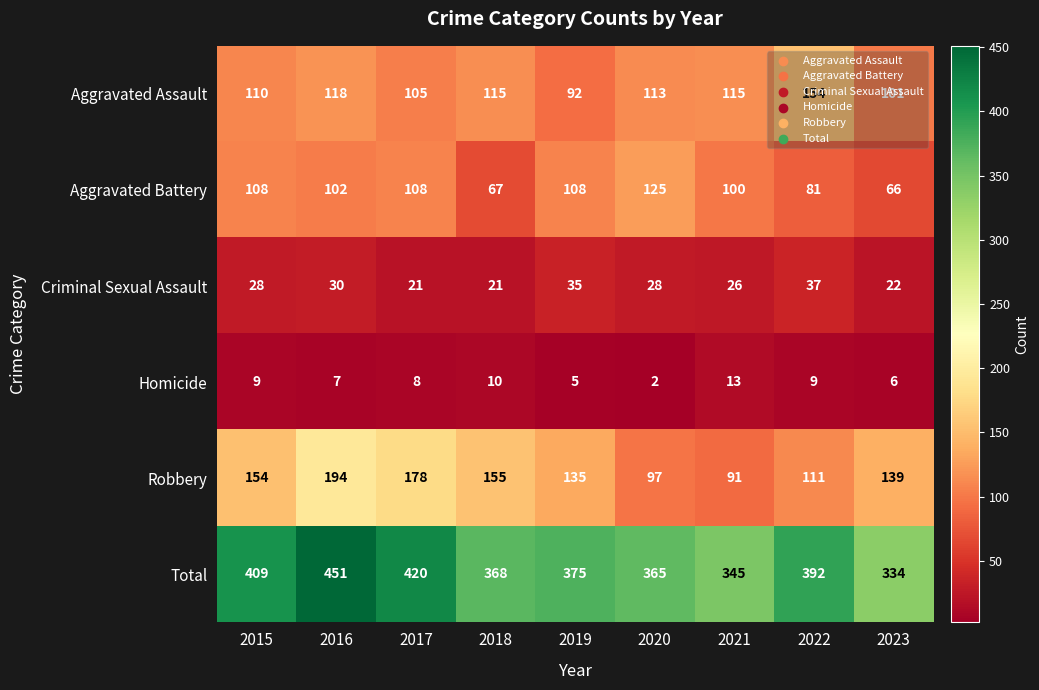

What is the total value across all series at 2015?

818